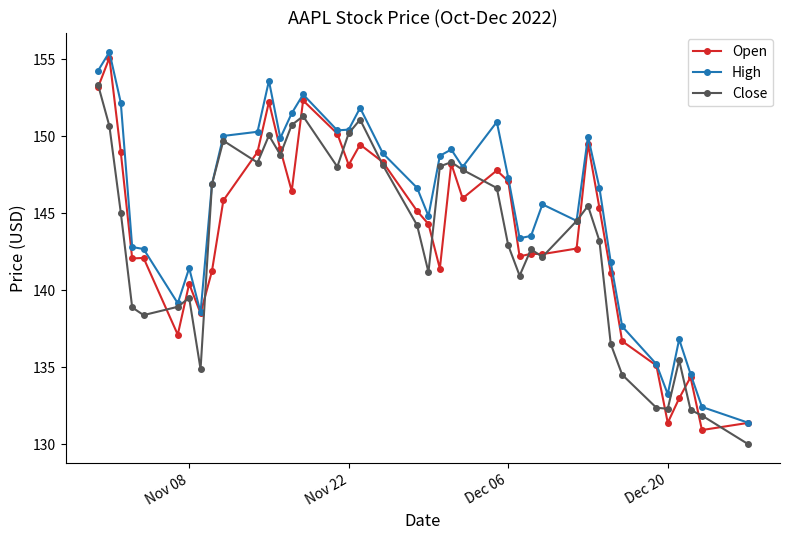

Is this an area chart (filled region under the line)?

No